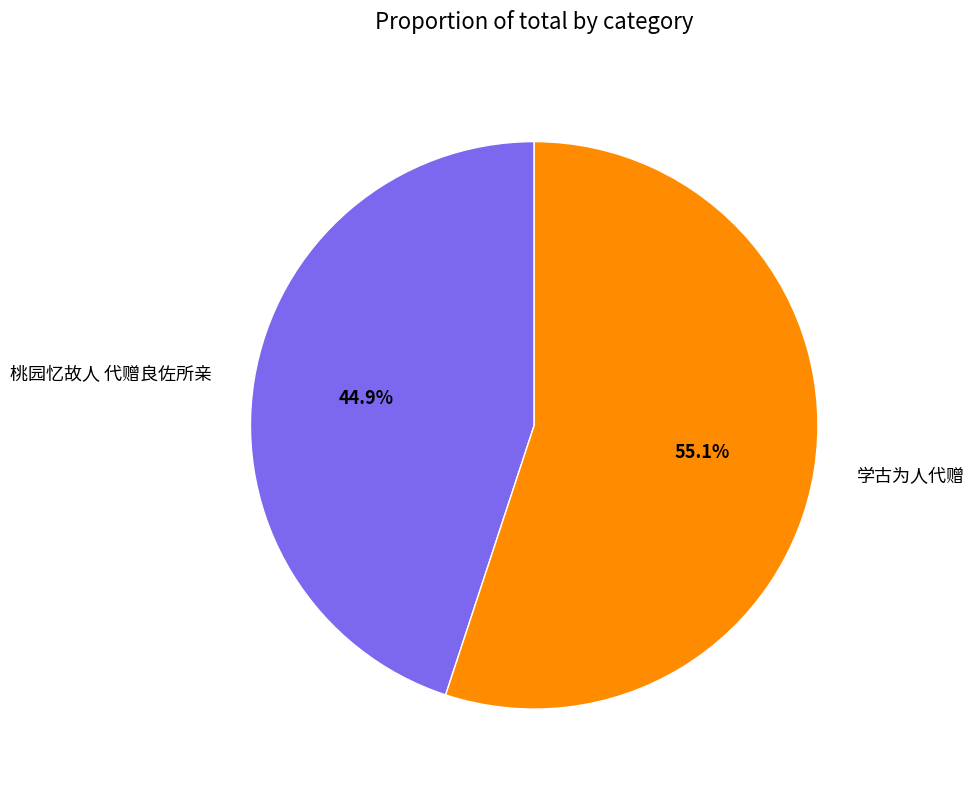

The 桃园忆故人 代赠良佐所亲 slice represents 45% of the pie. True or false?

True